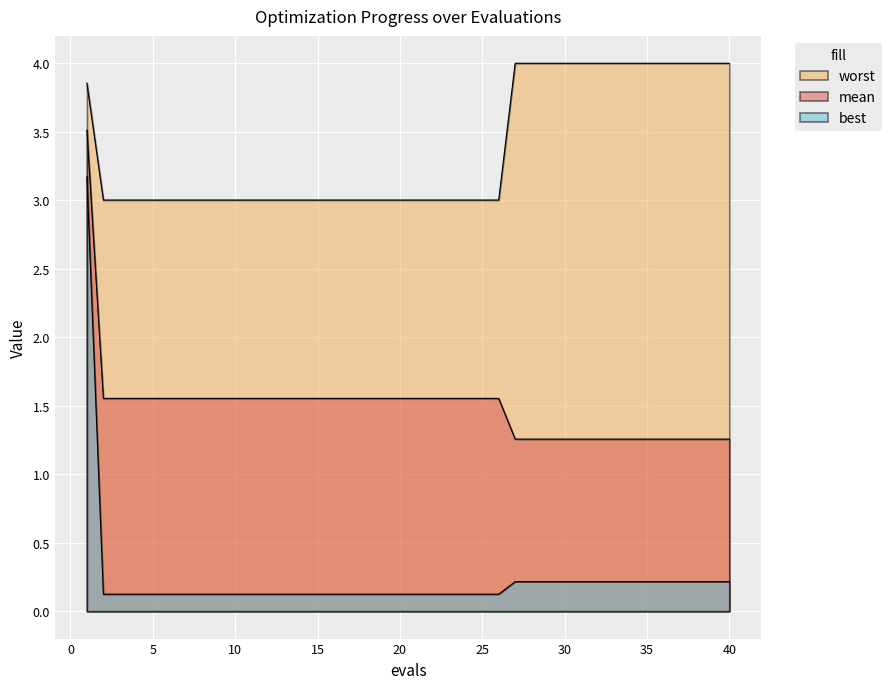

How many data points does each series have?

40